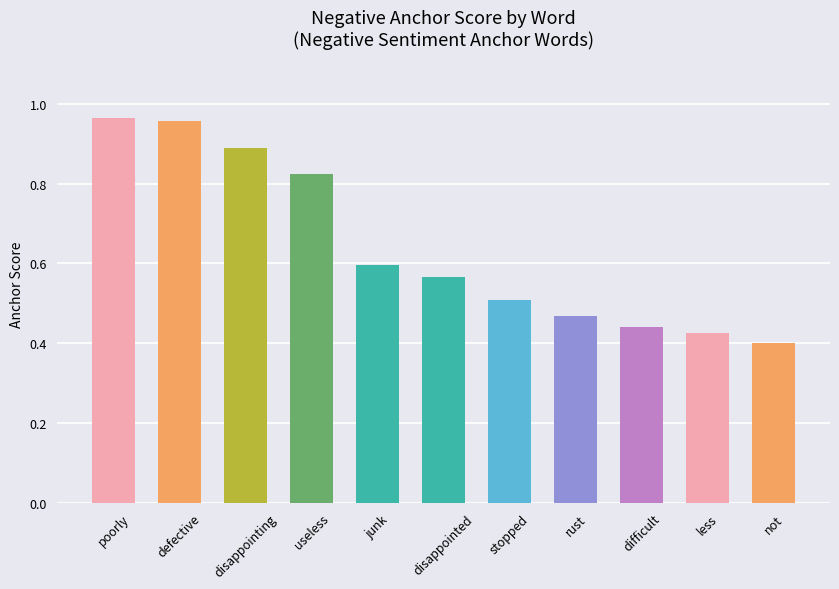

What is the sum of all values?

7.0